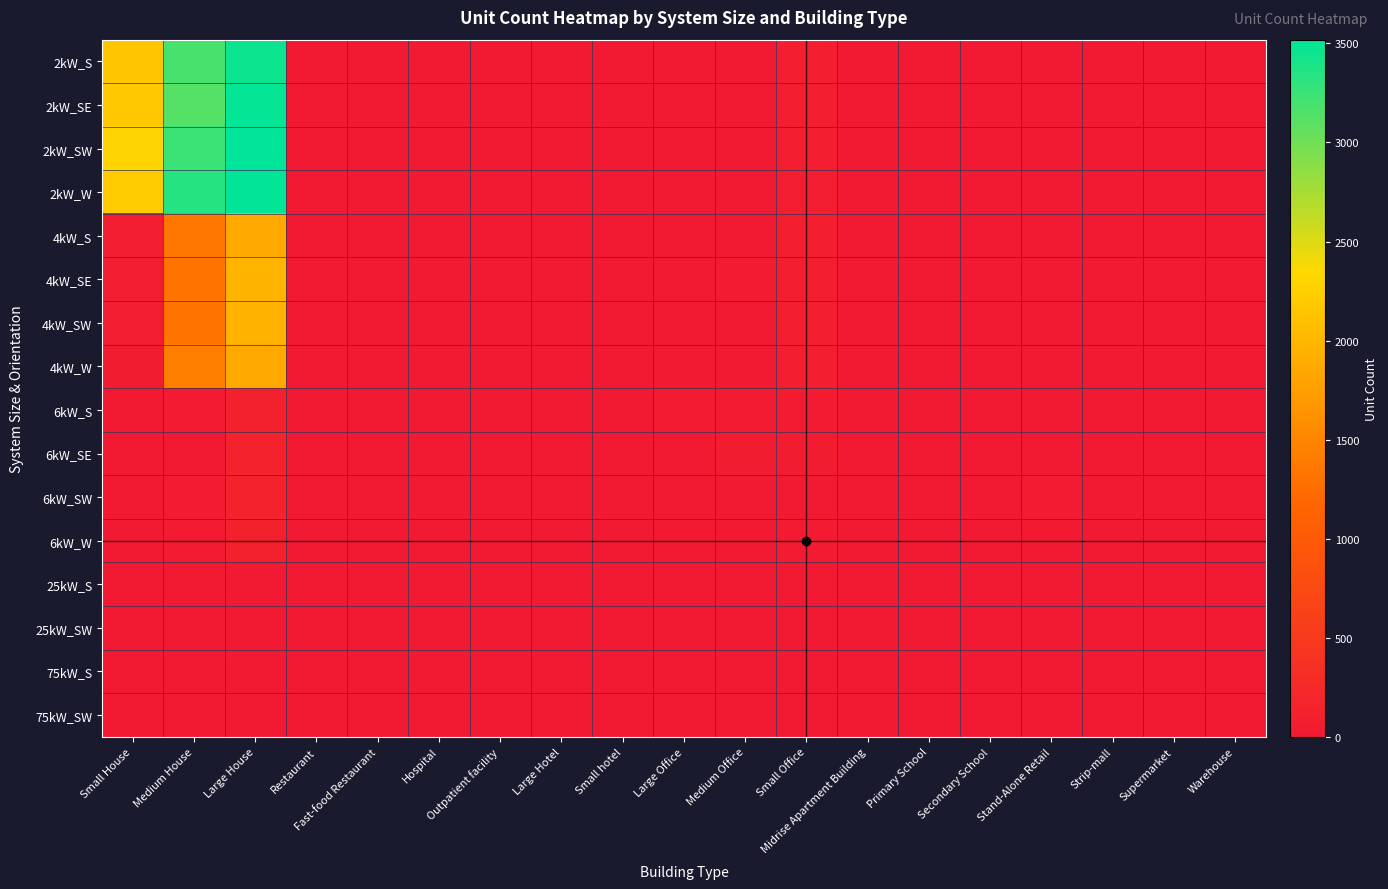

How many series are shown in this chart?

16